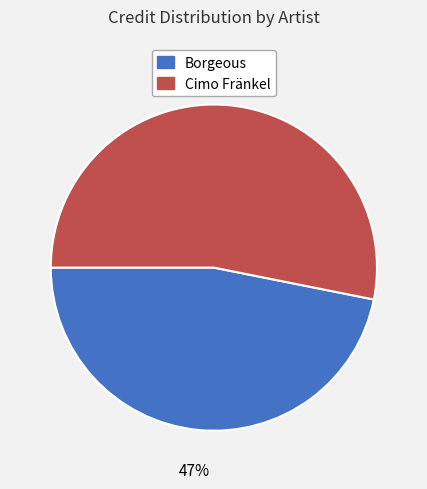

Count the number of slices in the pie.

2